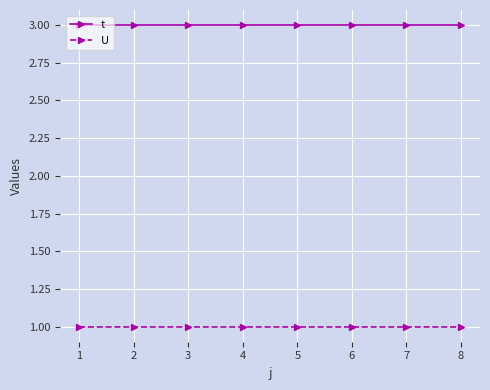

What are all the series names shown in the legend?

t, U